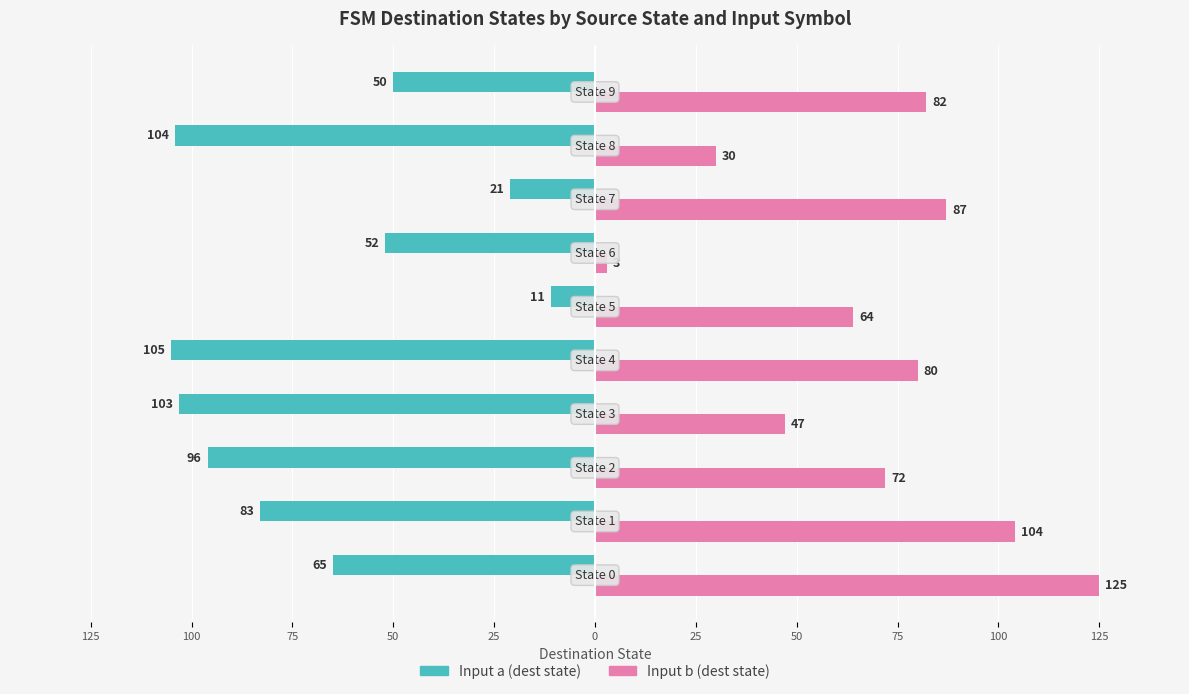

What are all the series names shown in the legend?

Input a (dest state), Input b (dest state)